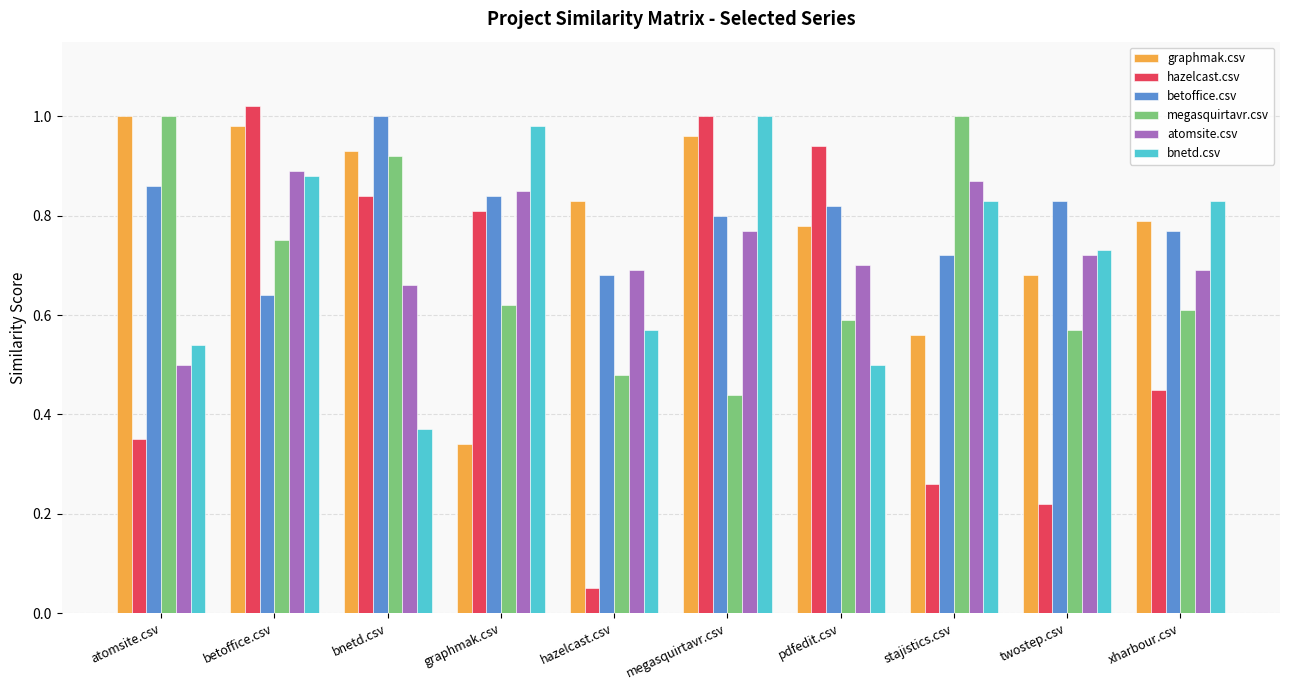

What is the sum of the hazelcast.csv values at megasquirtavr.csv and graphmak.csv?

1.8